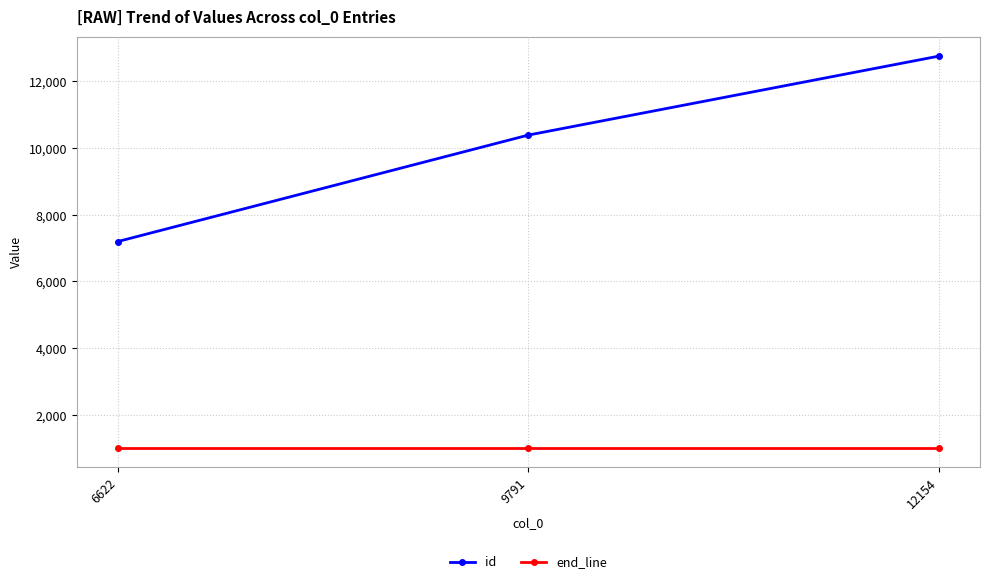

List the series in order of their overall mean, lowest first.

end_line, id